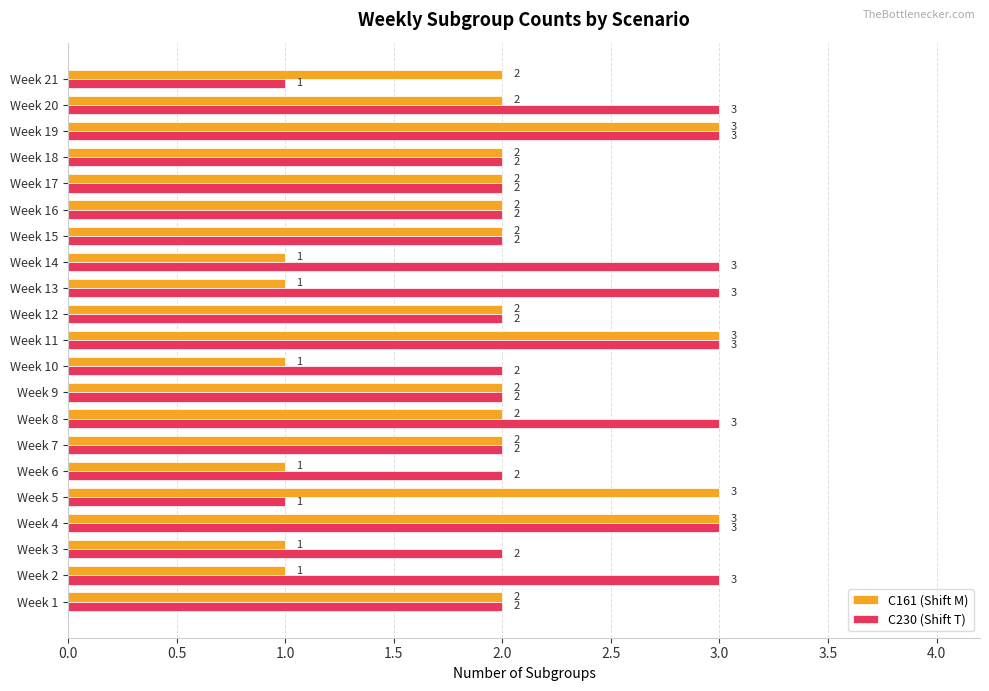

What is the maximum value shown in the chart?

3